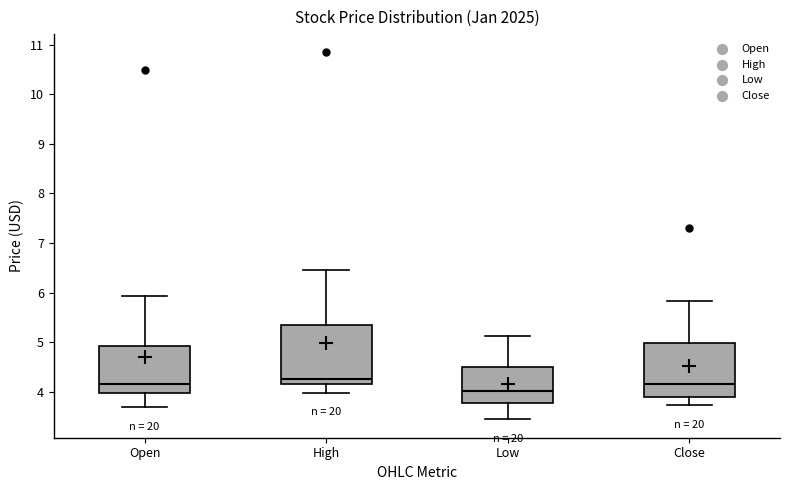

Reading left to right, read every box against the y-axis: the position of its median line, the range the box covers, and the ends of its whiskers. The values are not printed on the chart, so give them approximately, as read against the axis.

Open: median 4.2, box 4.0 to 4.9, whiskers 3.7 to 5.9
High: median 4.3, box 4.2 to 5.4, whiskers 4.0 to 6.5
Low: median 4.0, box 3.8 to 4.5, whiskers 3.5 to 5.1
Close: median 4.2, box 3.9 to 5.0, whiskers 3.7 to 5.8